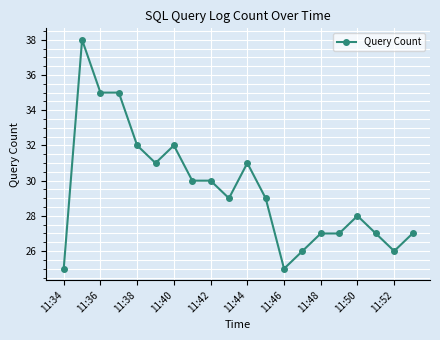

True or false: the data has more than 0 interior local peaks.

True